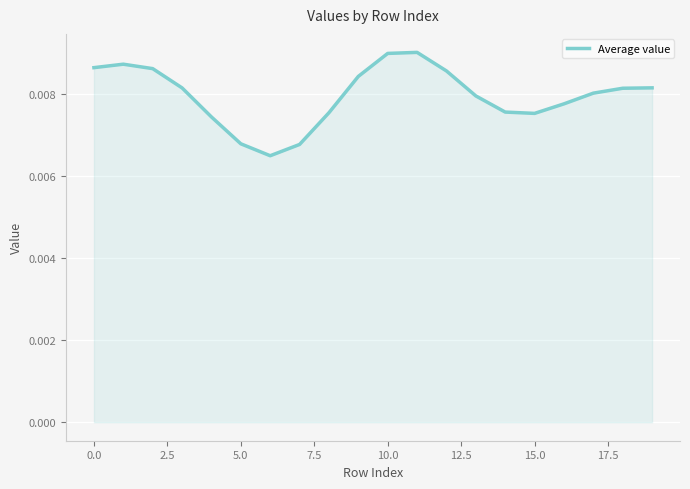

Does the chart have visible grid lines?

Yes